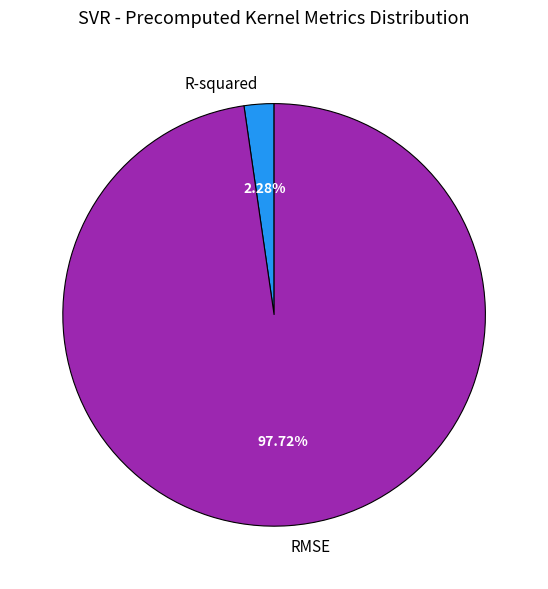

To the nearest percent, what is the difference between the RMSE and R-squared slice percentages?

95%